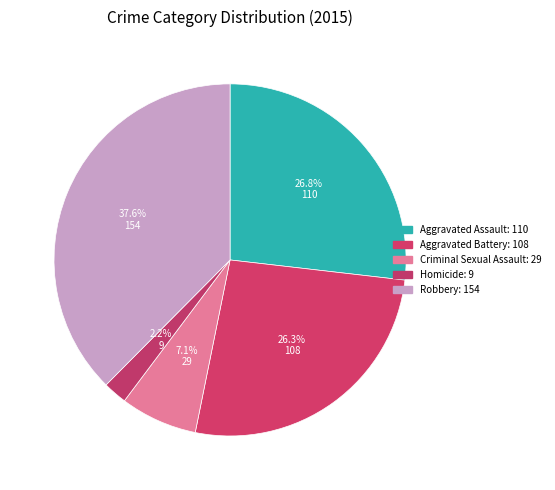

The Homicide slice represents 2% of the pie. True or false?

True